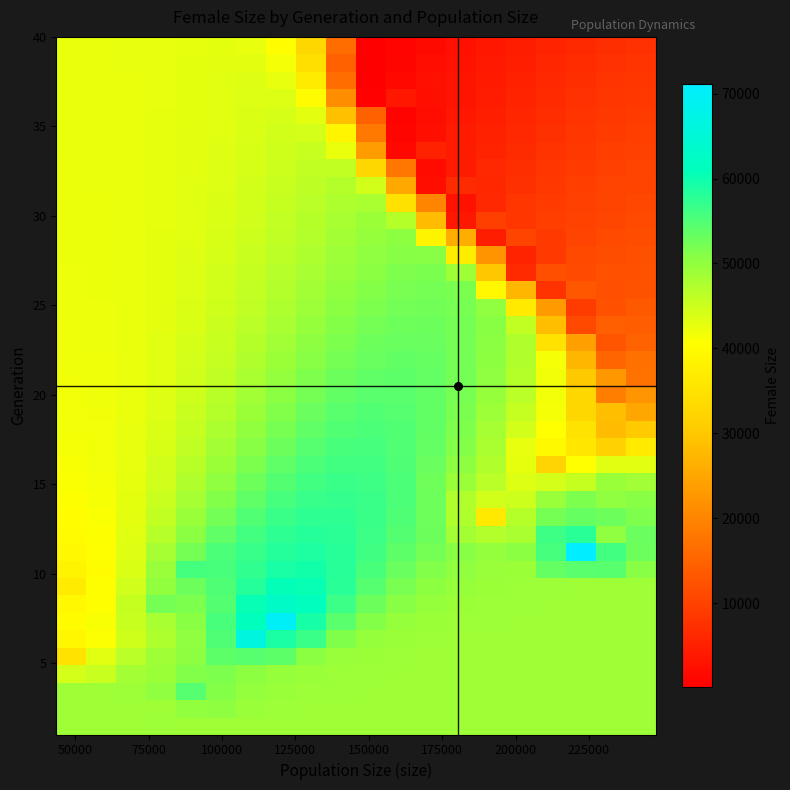

How many data points does each series have?

20